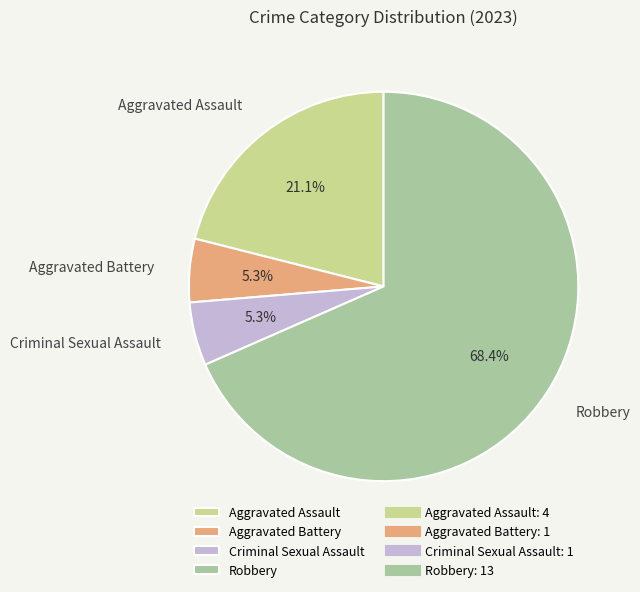

Does any single category account for the majority?

Yes